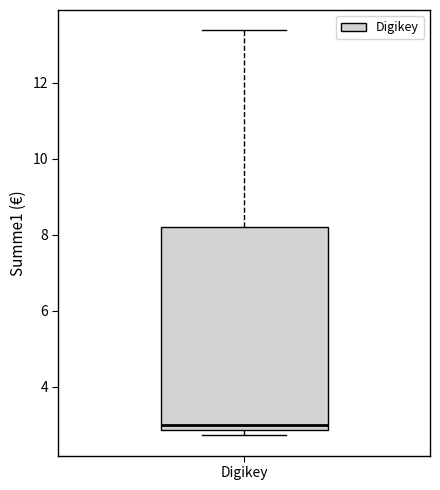

Where is the upper edge of the box for Digikey on the y-axis? The values are not printed on the chart, so give them approximately, as read against the axis.

8.2